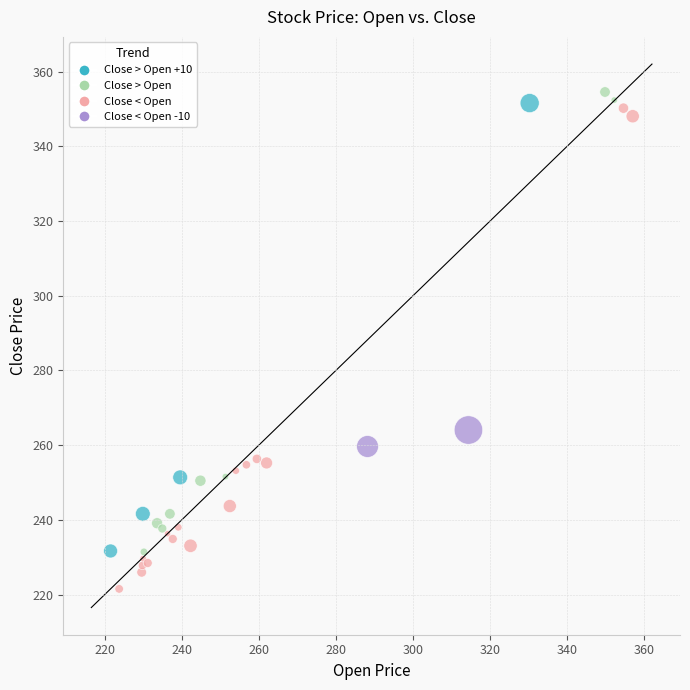

What Y value in the scatter plot is closest to 288?

264.1